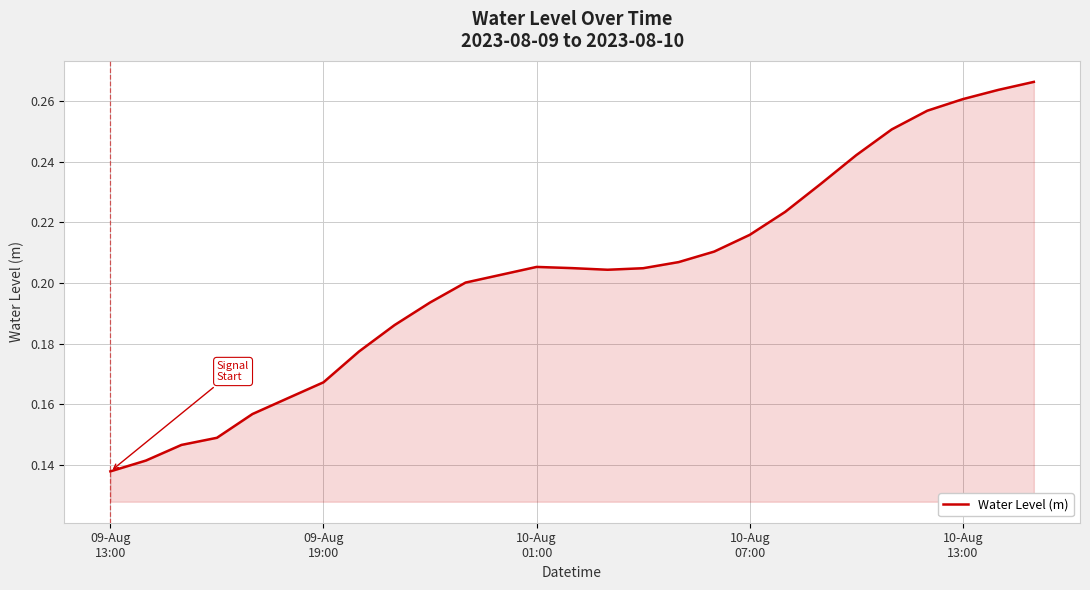

What is the average value?

0.2